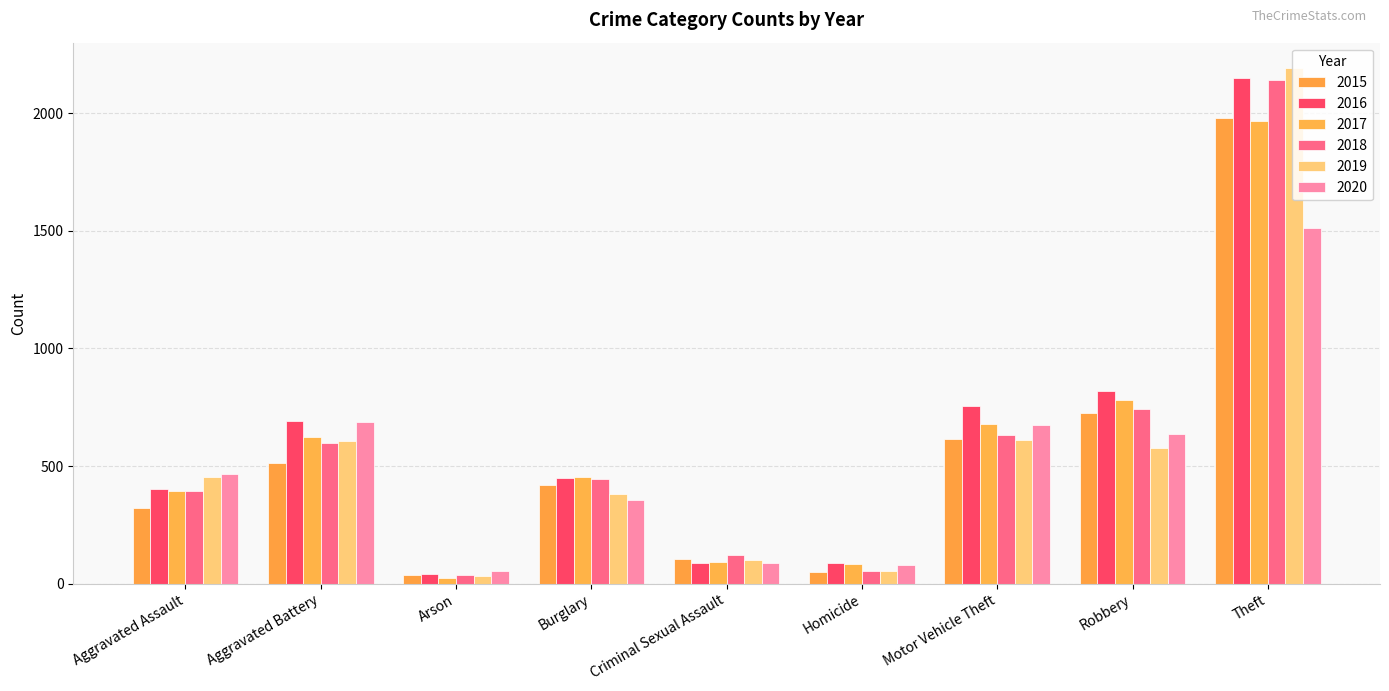

Reading left to right, extract all data points from this chart.

2015: 323	515	35	421	105	50	614	726	1981
2016: 402	691	40	451	87	87	756	819	2148
2017: 396	623	23	453	91	82	680	780	1968
2018: 392	600	37	443	123	56	631	741	2140
2019: 452	608	32	383	102	53	611	577	2190
2020: 466	686	55	357	89	81	673	637	1512